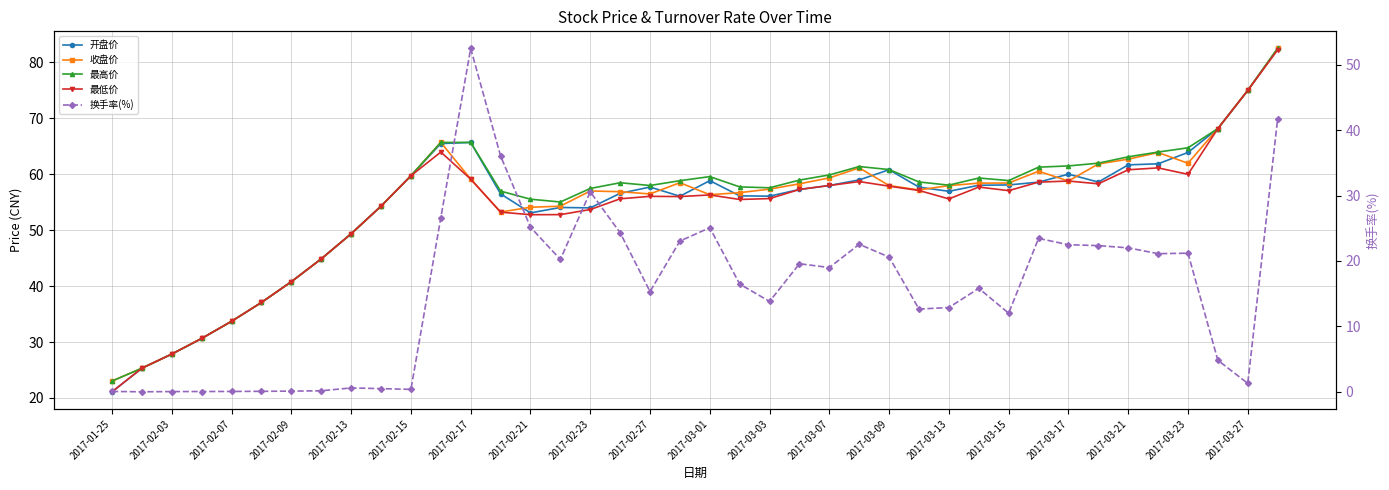

True or false: 最低价 and 收盘价 cross at least once.

False